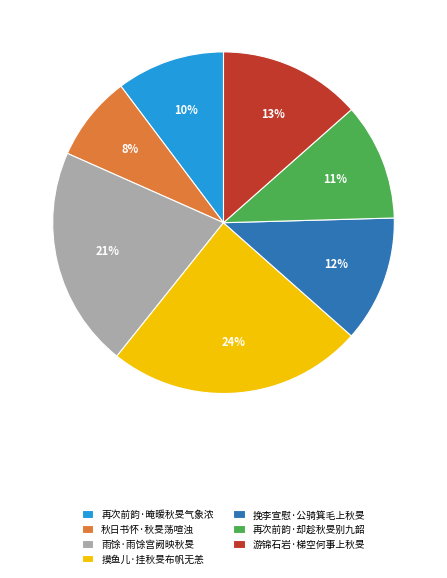

To the nearest percent, what portion does 再次前韵·却趁秋旻别九韶 represent?

11%